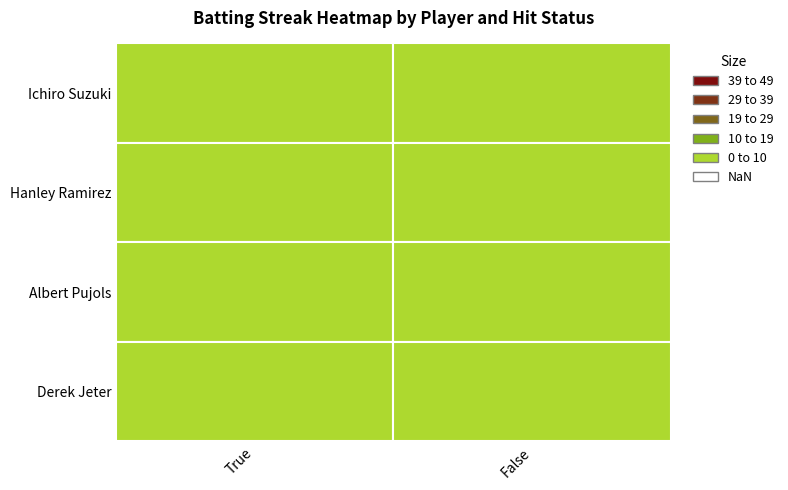

List the series in order of their peak value, highest first.

Ichiro Suzuki, Hanley Ramirez, Albert Pujols, Derek Jeter